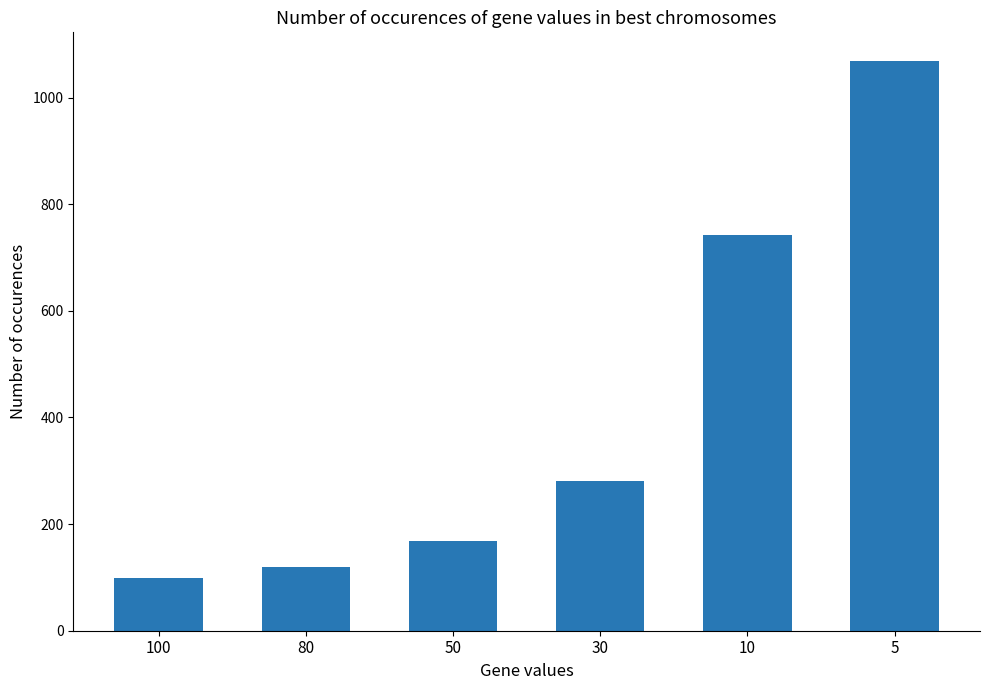

Does the chart contain any negative values?

No